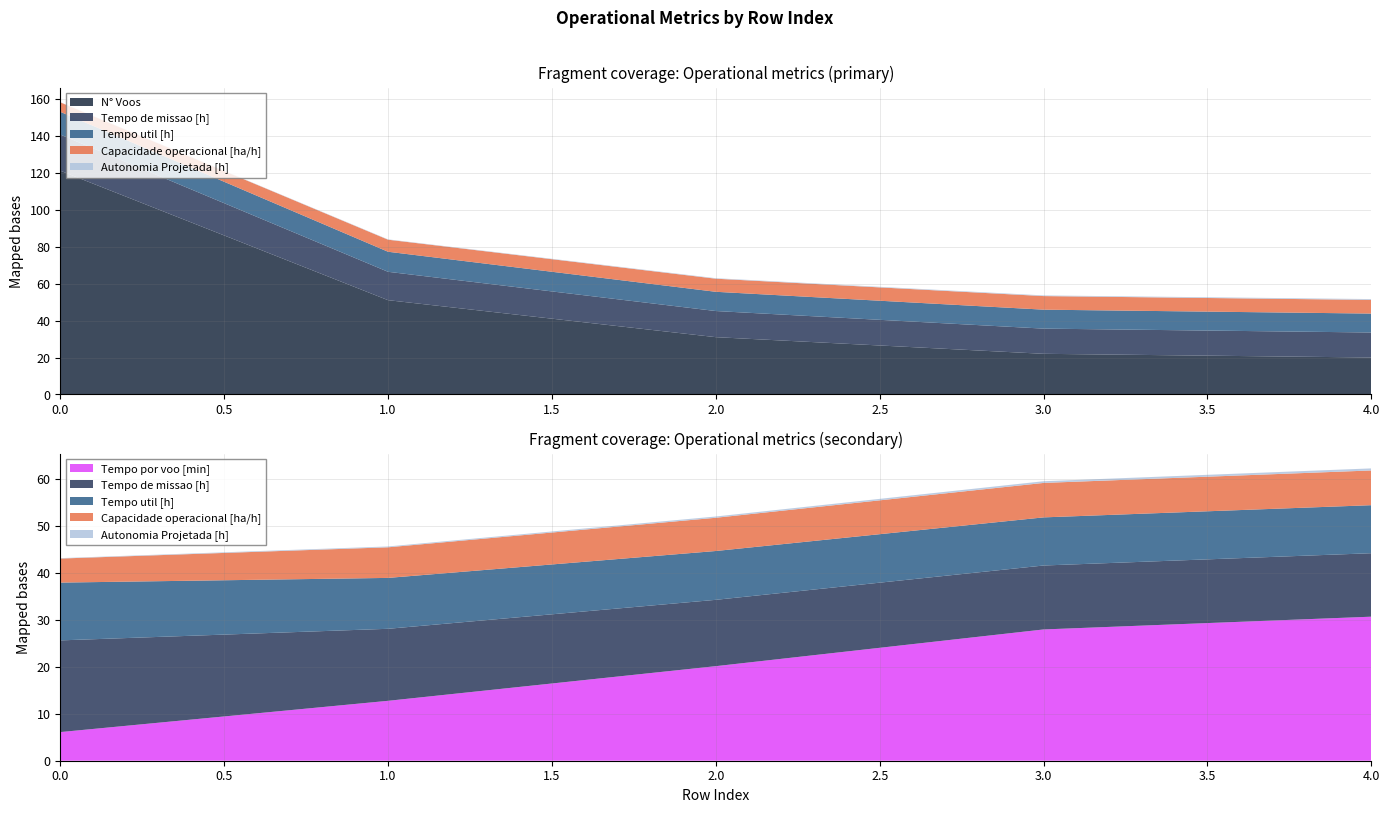

Reading right to left, list all the values displayed in this chart.

Capacidade operacional [ha/h]: 4=7.4	3=7.3	2=7.1	1=6.5	0=5.1
Tempo de missao [h]: 4=13.5	3=13.6	2=14.1	1=15.3	0=19.5
Tempo util [h]: 4=10.2	3=10.2	2=10.4	1=10.8	0=12.3
Tempo por voo [min]: 4=30.7	3=28.0	2=20.1	1=12.8	0=6.1
Autonomia Projetada [h]: 4=0.4	3=0.4	2=0.3	1=0.2	0=0.1
N° Voos: 4=20.0	3=22.0	2=31.0	1=51.0	0=121.0